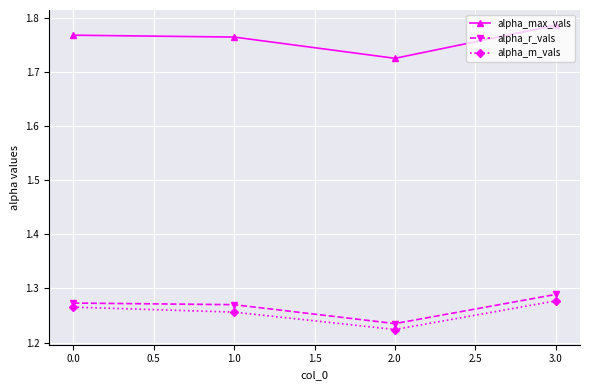

List the series in order of their peak value, highest first.

alpha_max_vals, alpha_r_vals, alpha_m_vals